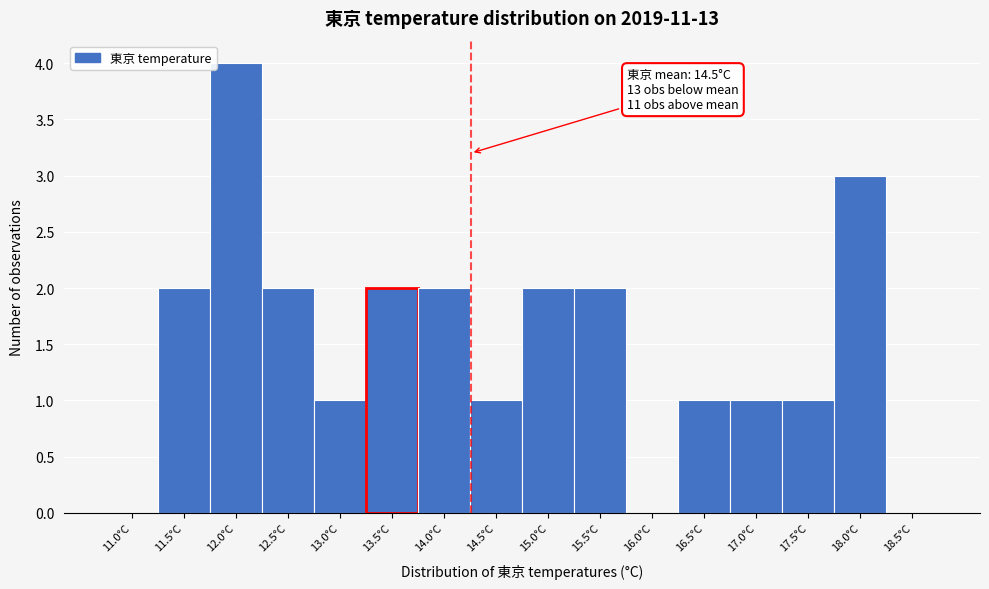

Reading right to left, transcribe all the data shown in this chart.

18.5°C=0	18.0°C=3	17.5°C=1	17.0°C=1	16.5°C=1	16.0°C=0	15.5°C=2	15.0°C=2	14.5°C=1	14.0°C=2	13.5°C=2	13.0°C=1	12.5°C=2	12.0°C=4	11.5°C=2	11.0°C=0